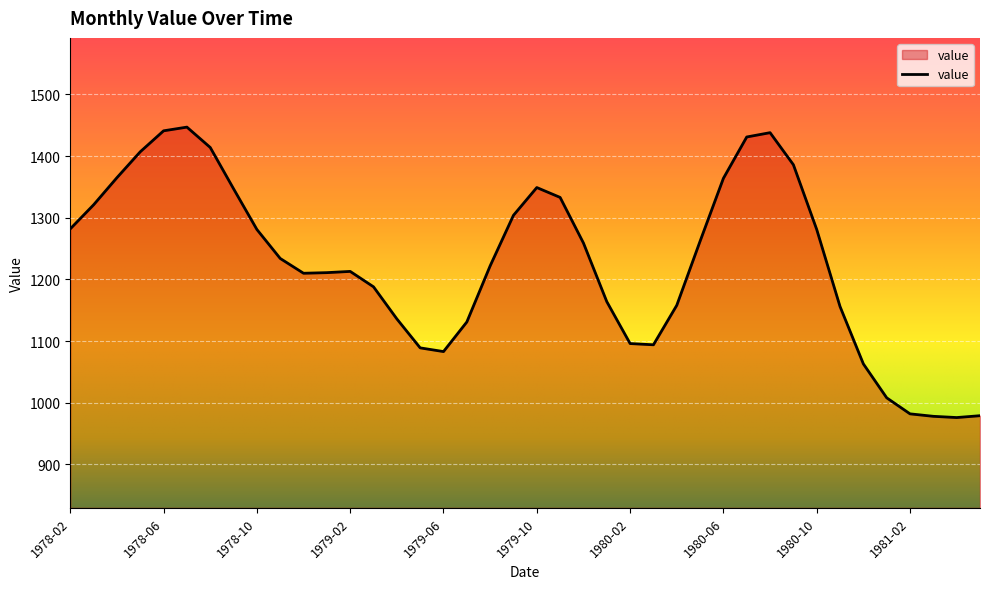

Does the chart have visible grid lines?

Yes